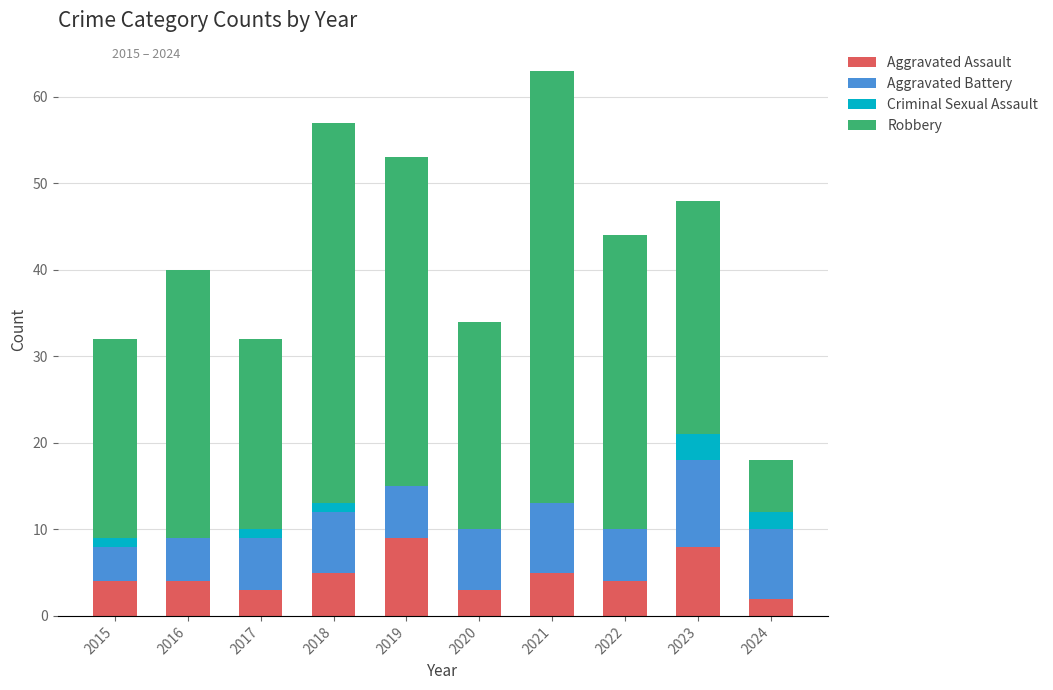

What value does the Aggravated Assault series have at 2022?

4